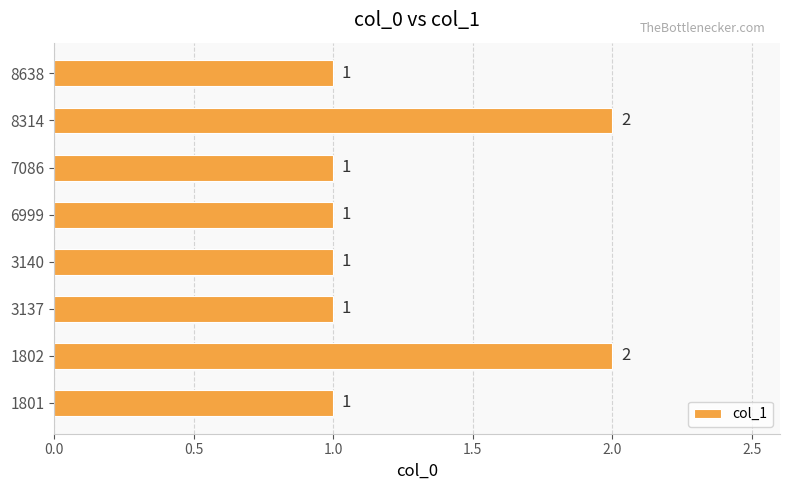

What is the average value?

1